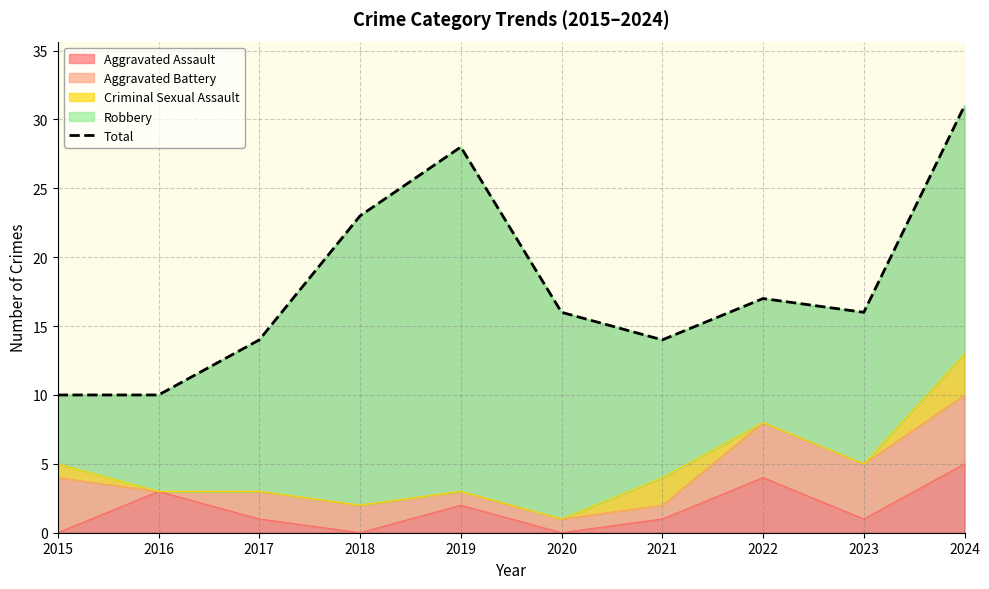

What is the minimum value shown in the chart?

10